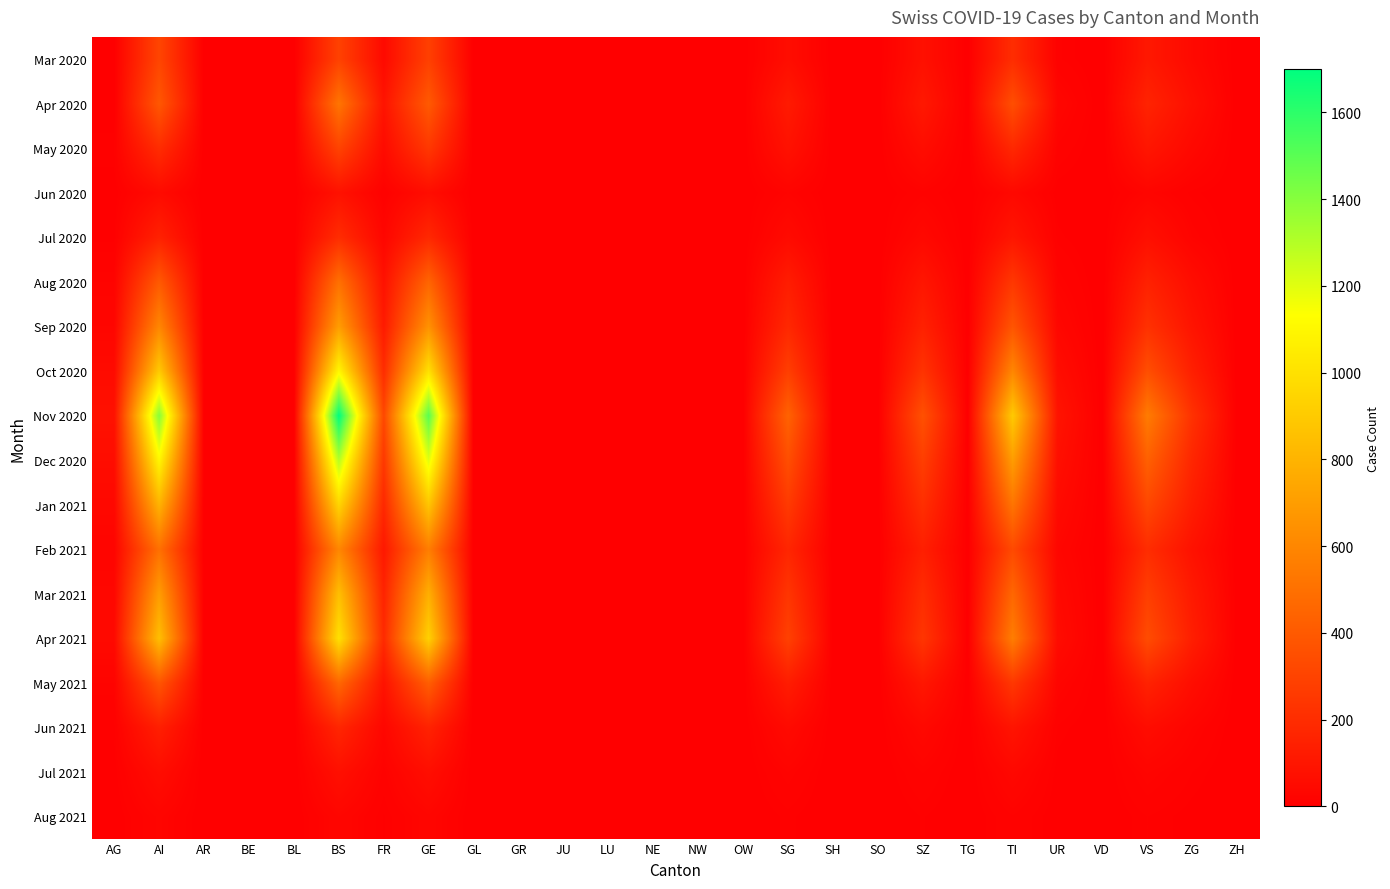

Which category has the lowest value across all series?

AR